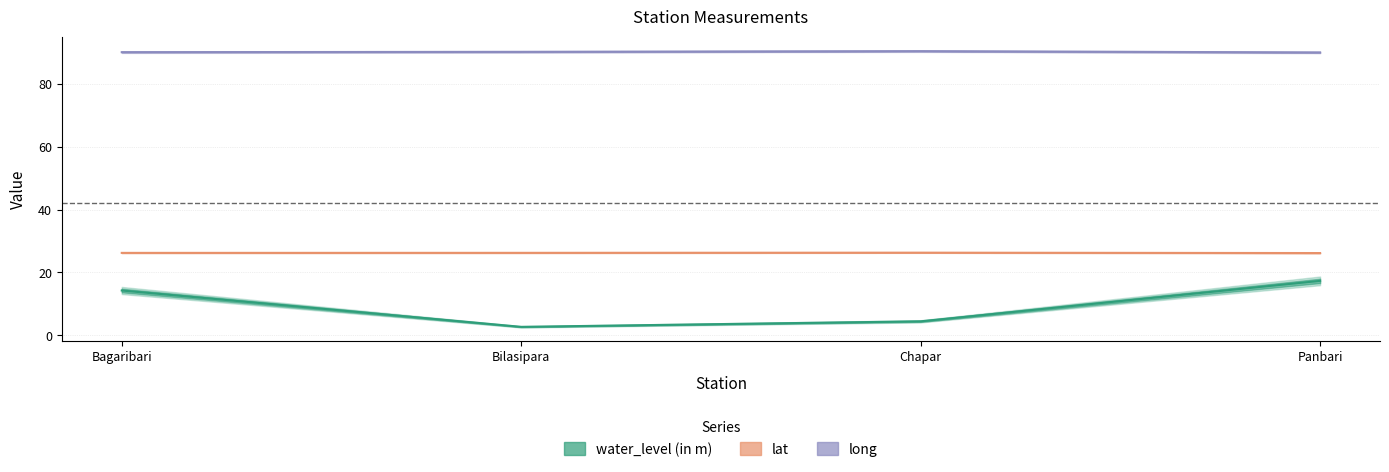

What is the difference between the long values at Panbari and Bagaribari?

0.1